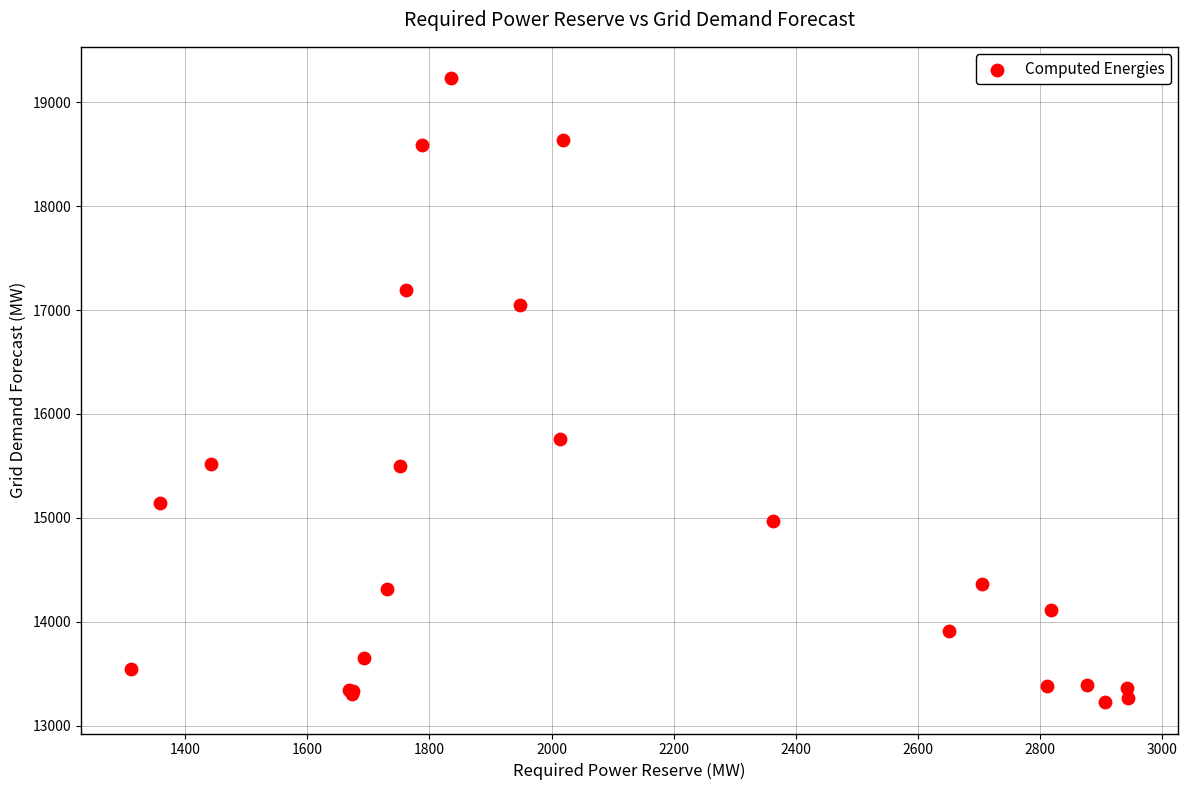

What Y value in the scatter plot is closest to 16228?

15763